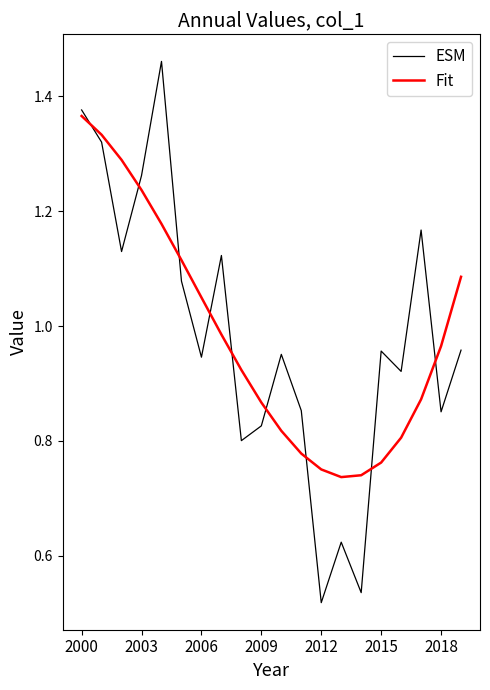

Which series has the largest range (max minus min)?

ESM